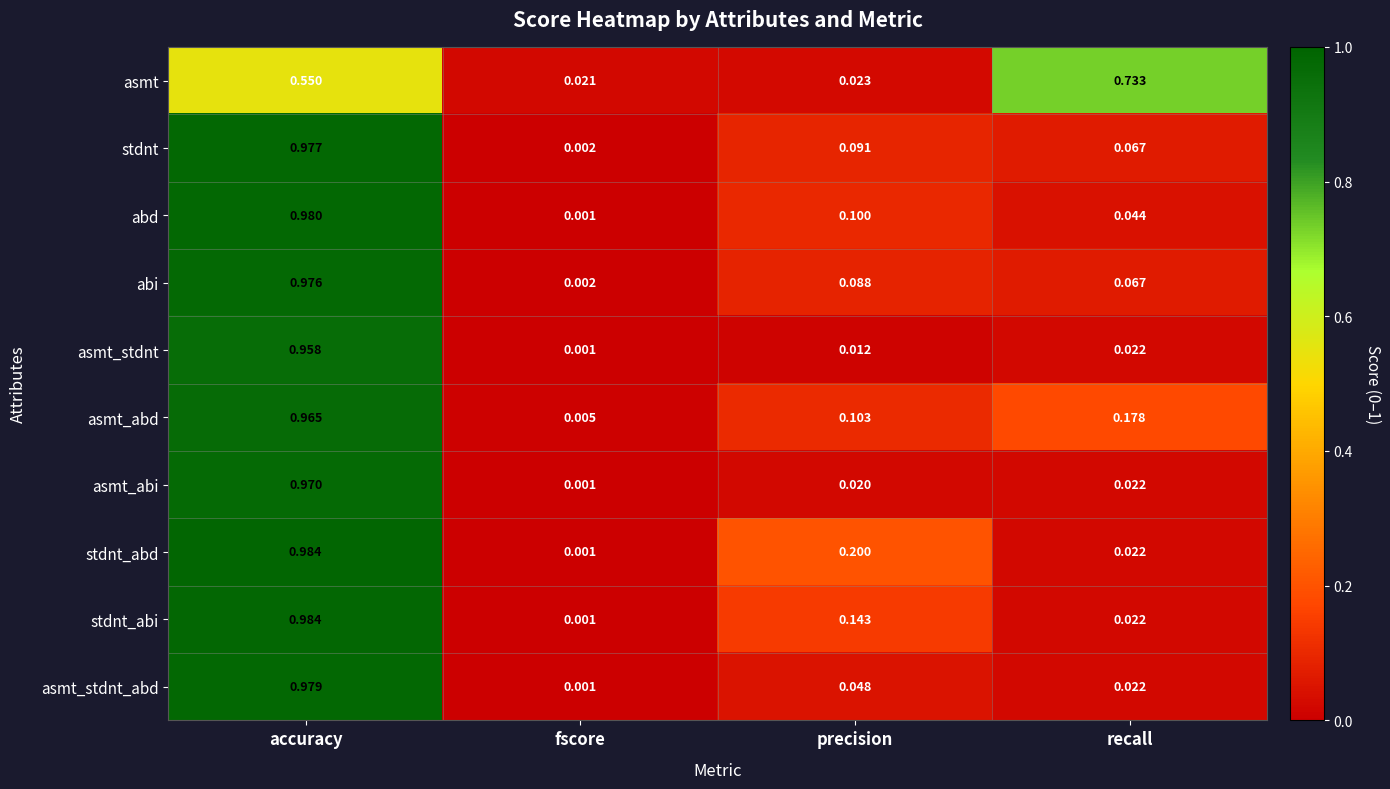

Which category has the lowest value in the asmt_abd series?

fscore